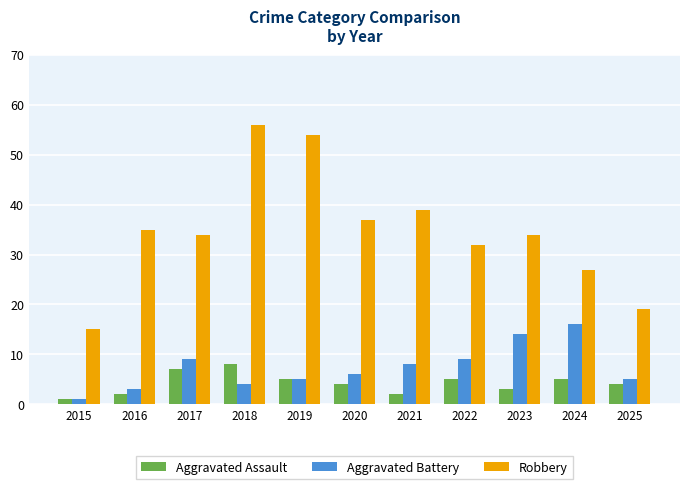

What is the difference between the maximum and second lowest values in the Aggravated Assault series?

6